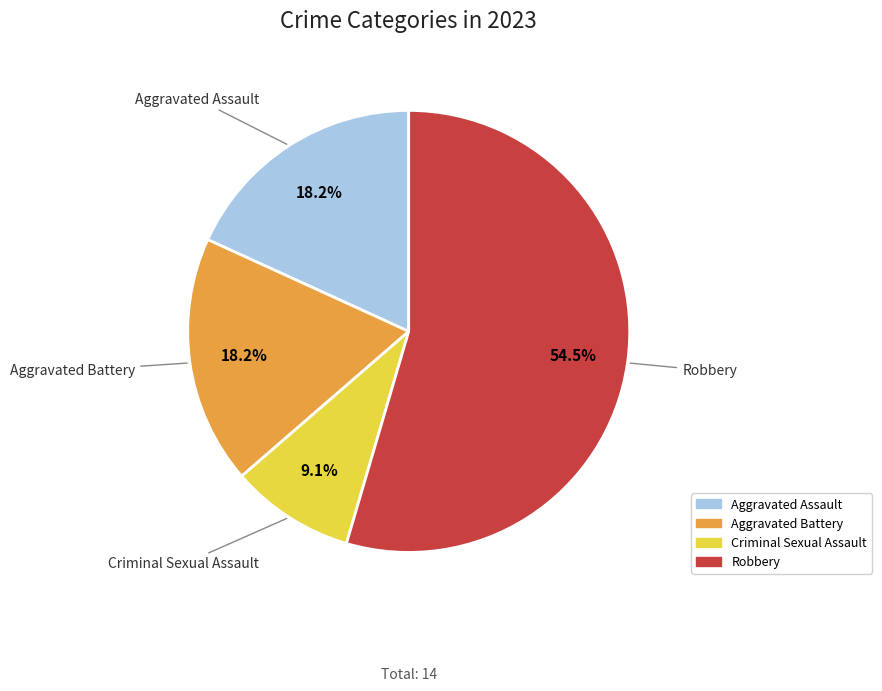

True or false: Aggravated Battery accounts for 18% of the total.

True